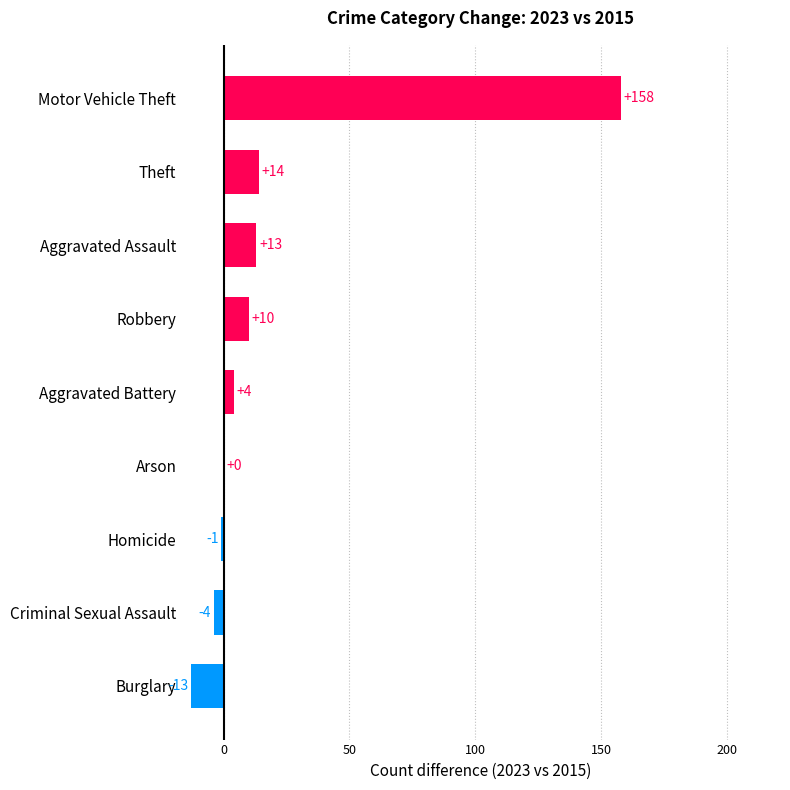

Is it true that the value at Theft is 14?

True